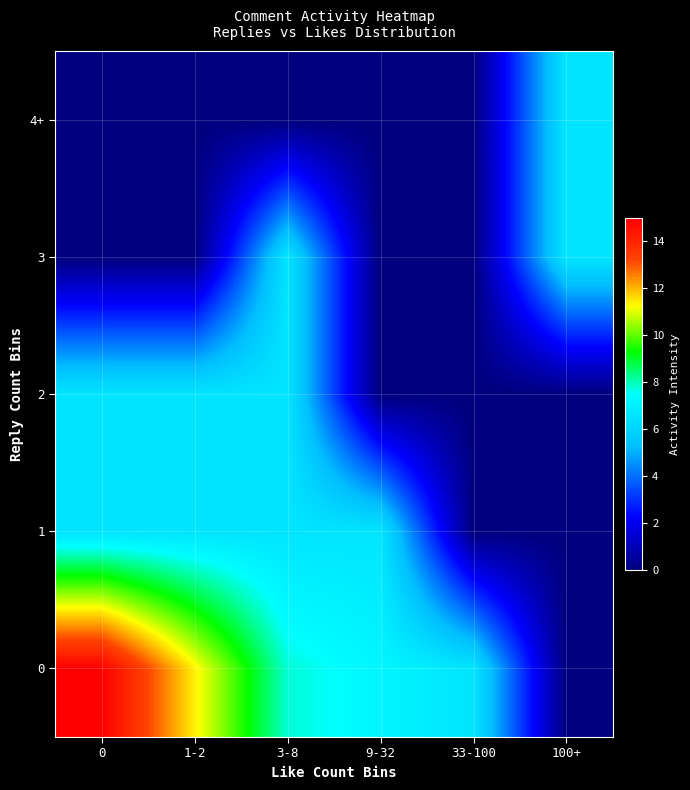

Reading right to left, extract all data points from this chart.

0: 100+=0.0	33-100=6.6	9-32=7.2	3-8=7.8	1-2=11.4	0=15.0
1: 100+=0.0	33-100=0.0	9-32=6.6	3-8=6.6	1-2=6.6	0=6.6
2: 100+=0.0	33-100=0.0	9-32=0.0	3-8=6.6	1-2=6.6	0=6.6
3: 100+=6.6	33-100=0.0	9-32=0.0	3-8=6.6	1-2=0.0	0=0.0
4+: 100+=6.6	33-100=0.0	9-32=0.0	3-8=0.0	1-2=0.0	0=0.0